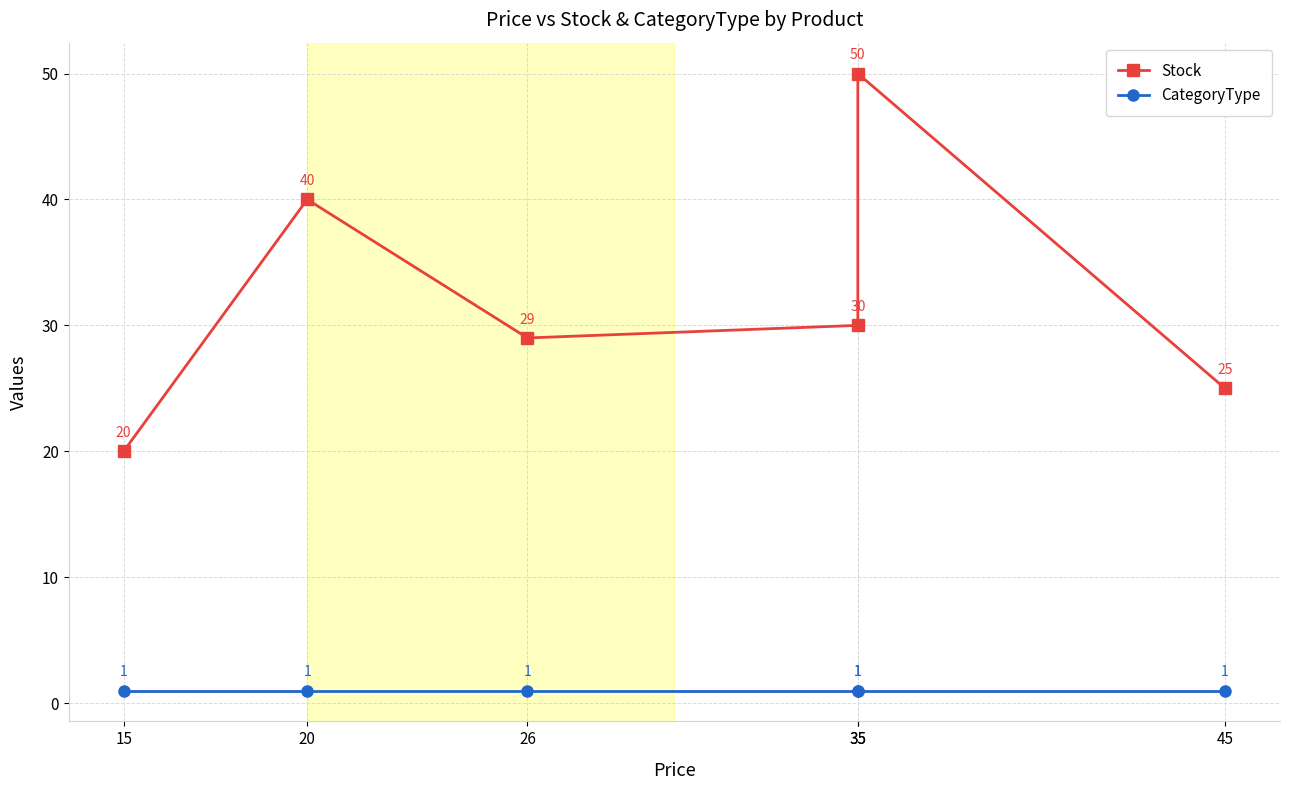

Between 15 and 20, which series saw the biggest shift?

Stock